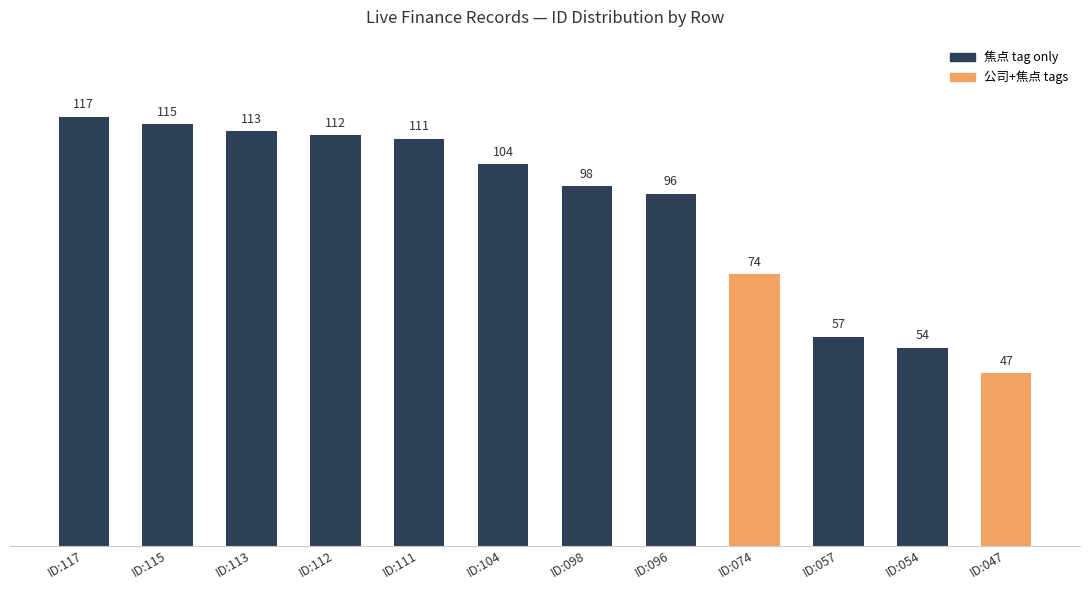

Does the chart contain stacked bars?

No